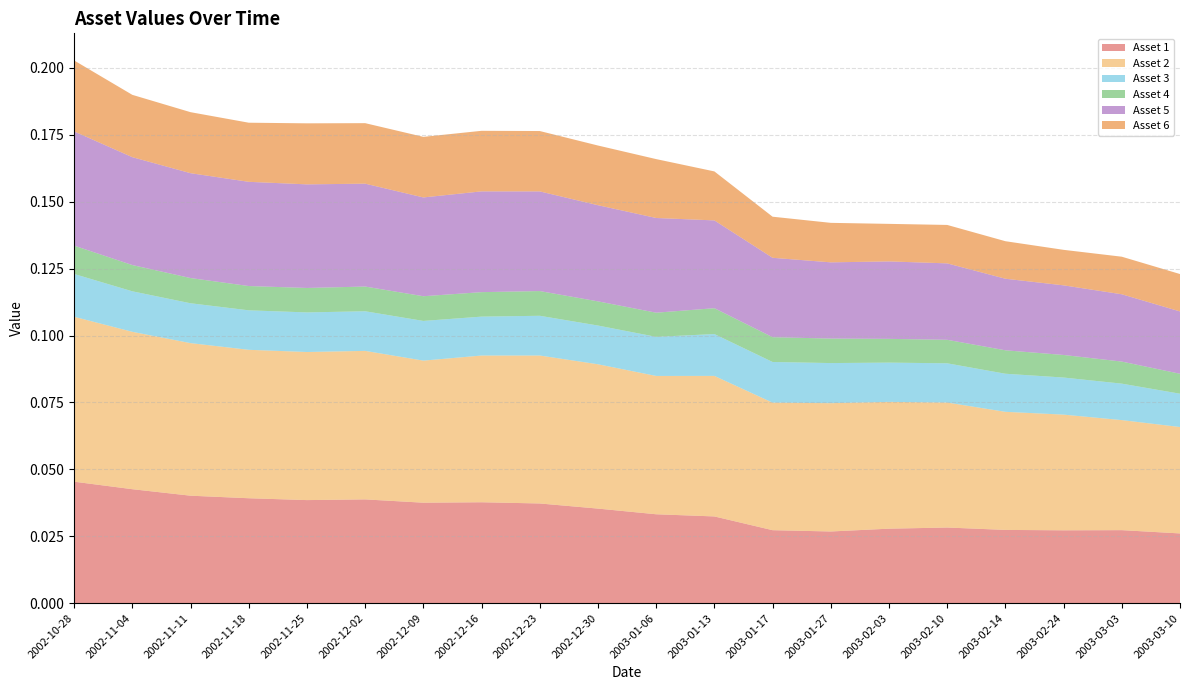

Reading left to right, list all the values displayed in this chart.

Asset 1: 0.0	0.0	0.0	0.0	0.0	0.0	0.0	0.0	0.0	0.0	0.0	0.0	0.0	0.0	0.0	0.0	0.0	0.0	0.0	0.0
Asset 2: 0.1	0.1	0.1	0.1	0.1	0.1	0.1	0.1	0.1	0.1	0.1	0.1	0.0	0.0	0.0	0.0	0.0	0.0	0.0	0.0
Asset 3: 0.0	0.0	0.0	0.0	0.0	0.0	0.0	0.0	0.0	0.0	0.0	0.0	0.0	0.0	0.0	0.0	0.0	0.0	0.0	0.0
Asset 4: 0.0	0.0	0.0	0.0	0.0	0.0	0.0	0.0	0.0	0.0	0.0	0.0	0.0	0.0	0.0	0.0	0.0	0.0	0.0	0.0
Asset 5: 0.0	0.0	0.0	0.0	0.0	0.0	0.0	0.0	0.0	0.0	0.0	0.0	0.0	0.0	0.0	0.0	0.0	0.0	0.0	0.0
Asset 6: 0.0	0.0	0.0	0.0	0.0	0.0	0.0	0.0	0.0	0.0	0.0	0.0	0.0	0.0	0.0	0.0	0.0	0.0	0.0	0.0